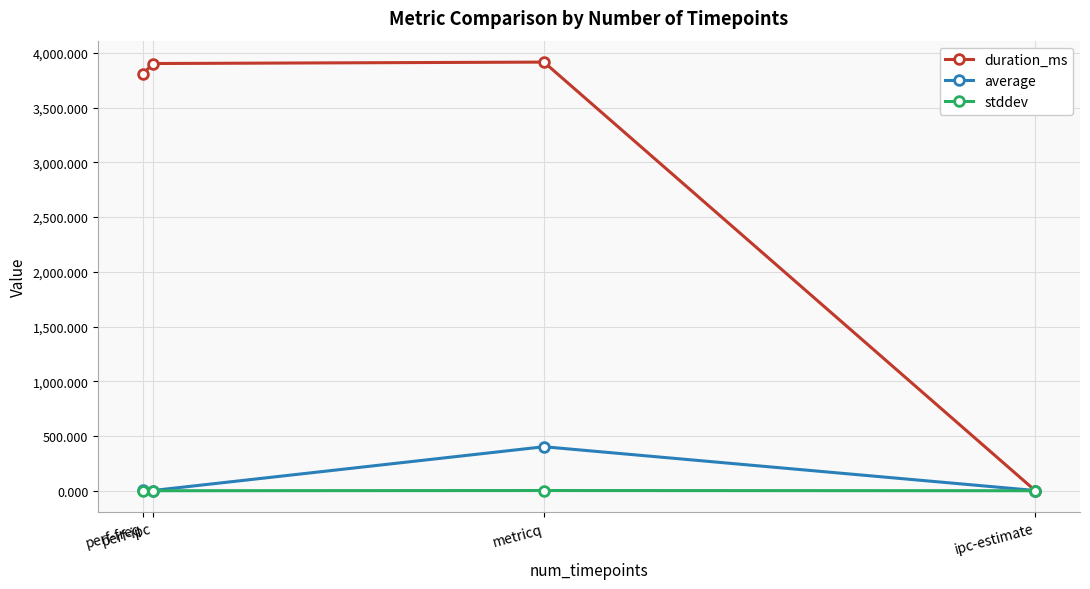

True or false: average has more than 0 points higher than both neighbors.

True